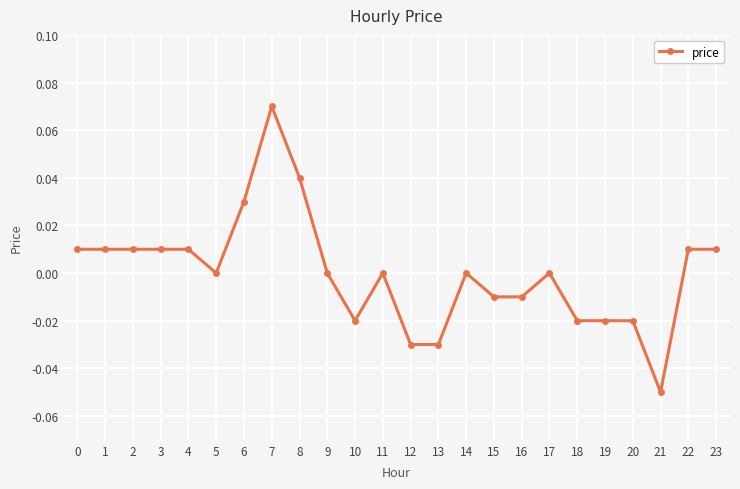

What is the change in value from 21 to 22?

+0.1